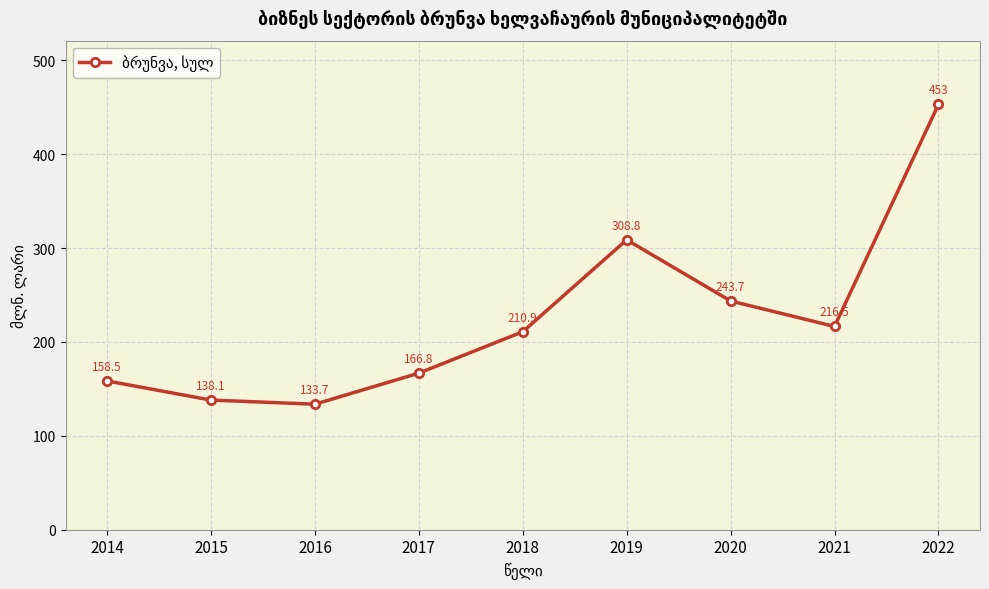

At which label does the data first exceed 210?

2018